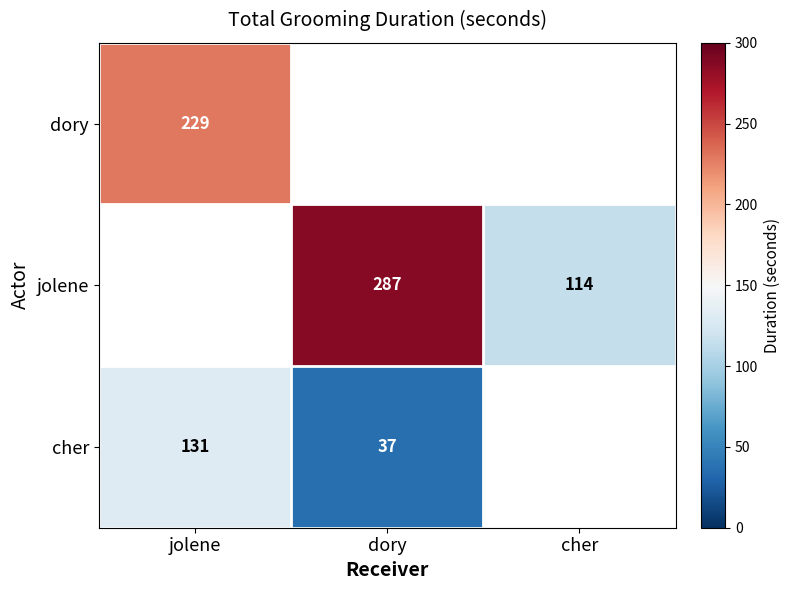

Is the value of dory at jolene greater than the value of jolene at cher?

Yes